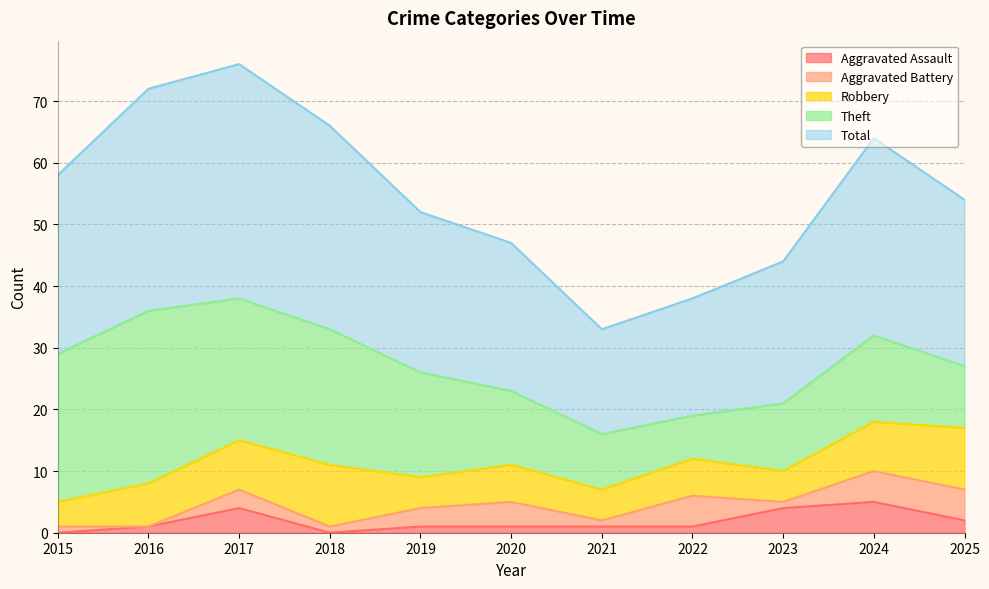

Rank the series at 2015 from highest to lowest value.

Total, Theft, Robbery, Aggravated Battery, Aggravated Assault